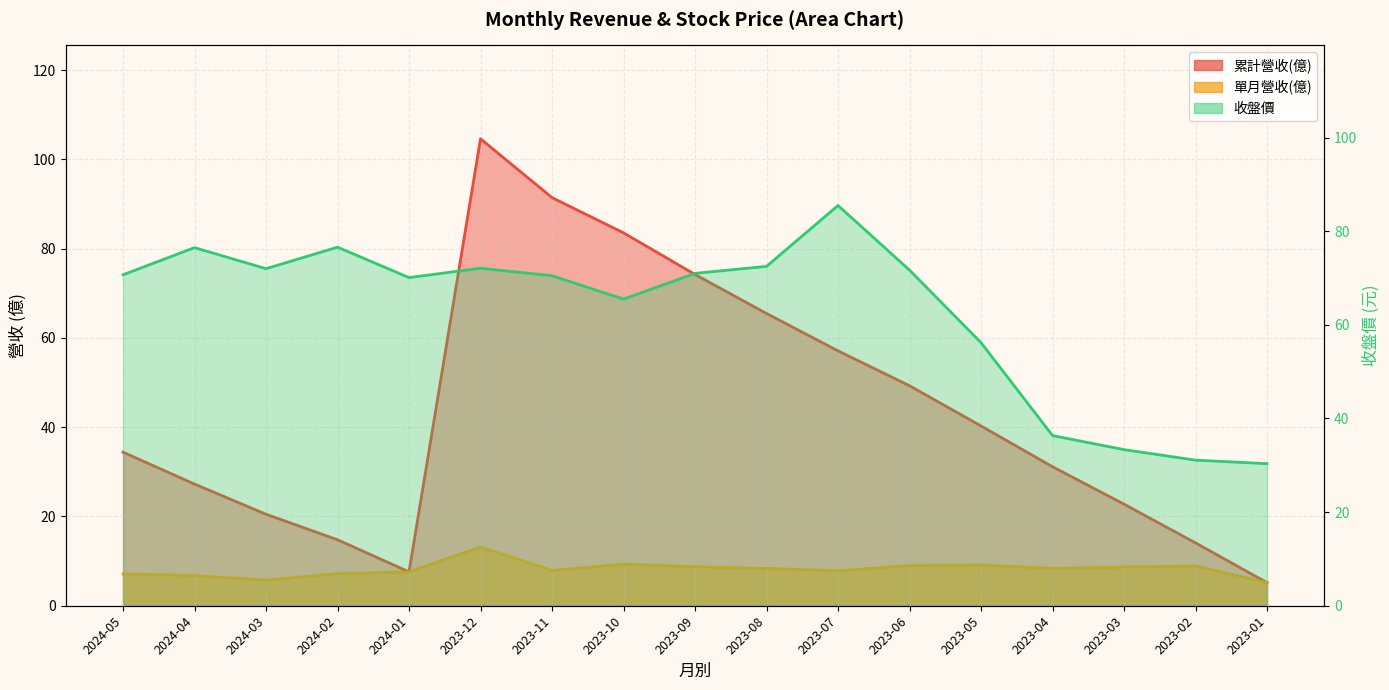

What is the minimum value for 收盤價?

30.4